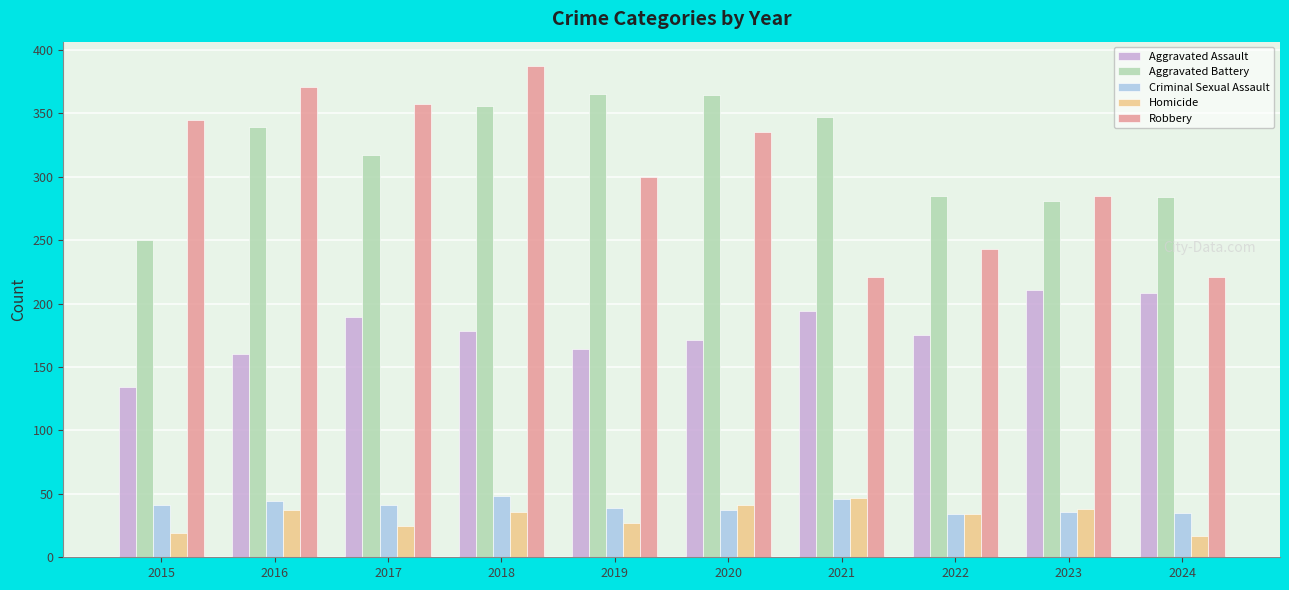

Read the Homicide value at 2024.

17